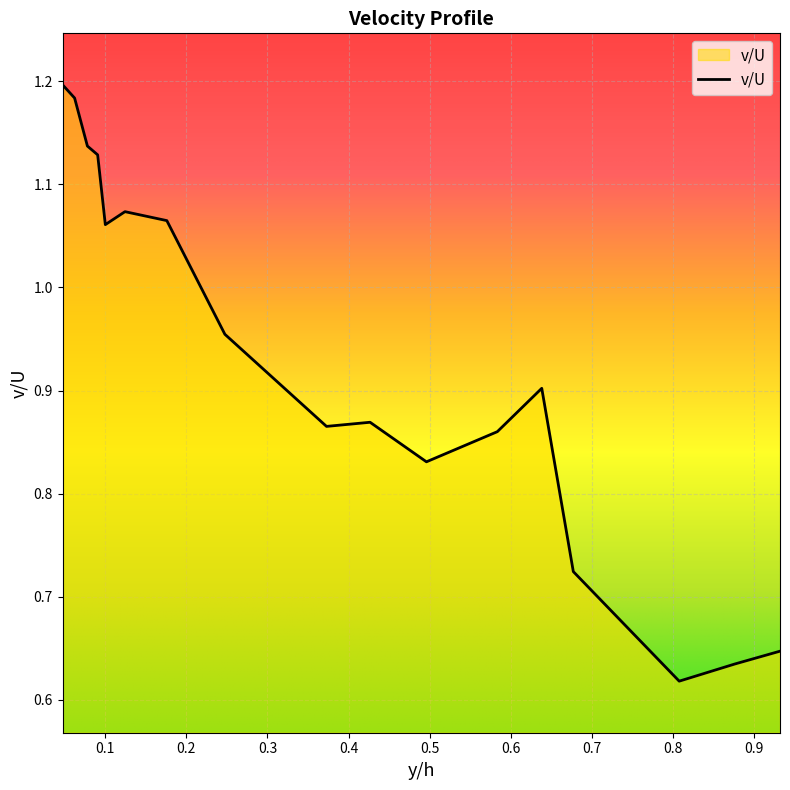

Reading right to left, extract all data points from this chart.

0.93174857=0.6	0.8759558=0.6	0.8075304=0.6	0.67703193=0.7	0.63813114=0.9	0.58338326=0.9	0.4960072=0.8	0.42654356=0.9	0.37285832=0.9	0.24761856=1.0	0.1760685=1.1	0.124491826=1.1	0.100278005=1.1	0.09082206=1.1	0.07819271=1.1	0.062415443=1.2	0.047681943=1.2